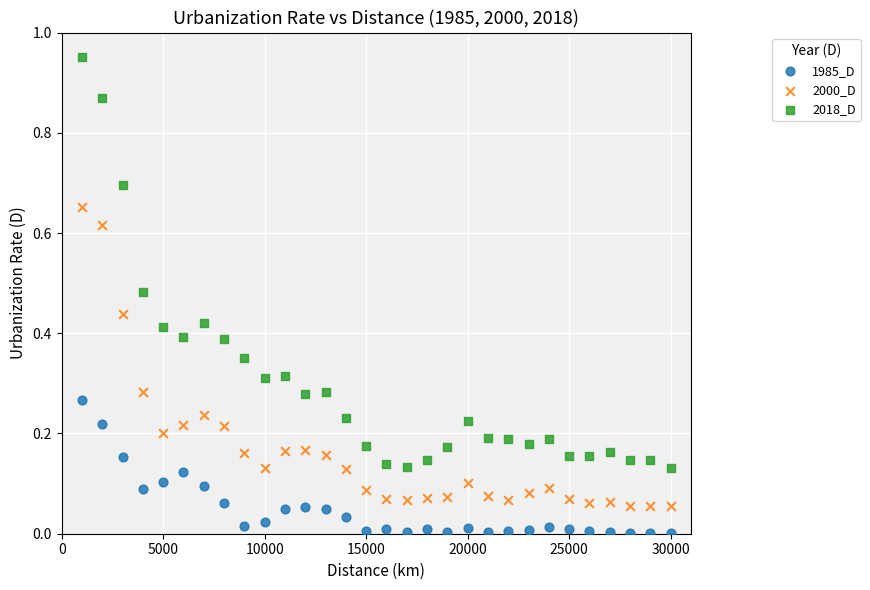

Which series contains the highest Y value?

2018_D